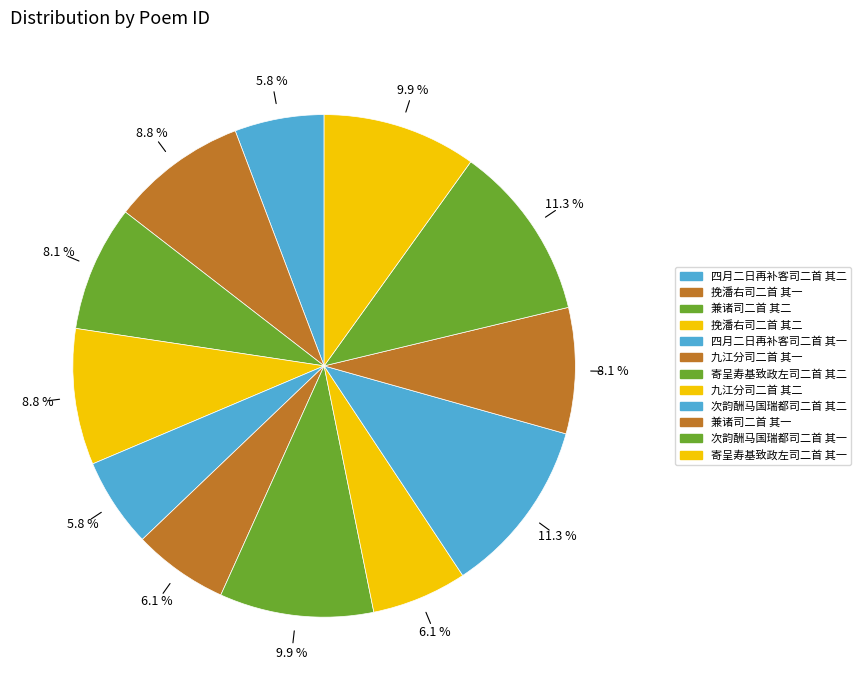

True or false: 四月二日再补客司二首 其二 accounts for 6% of the total.

True